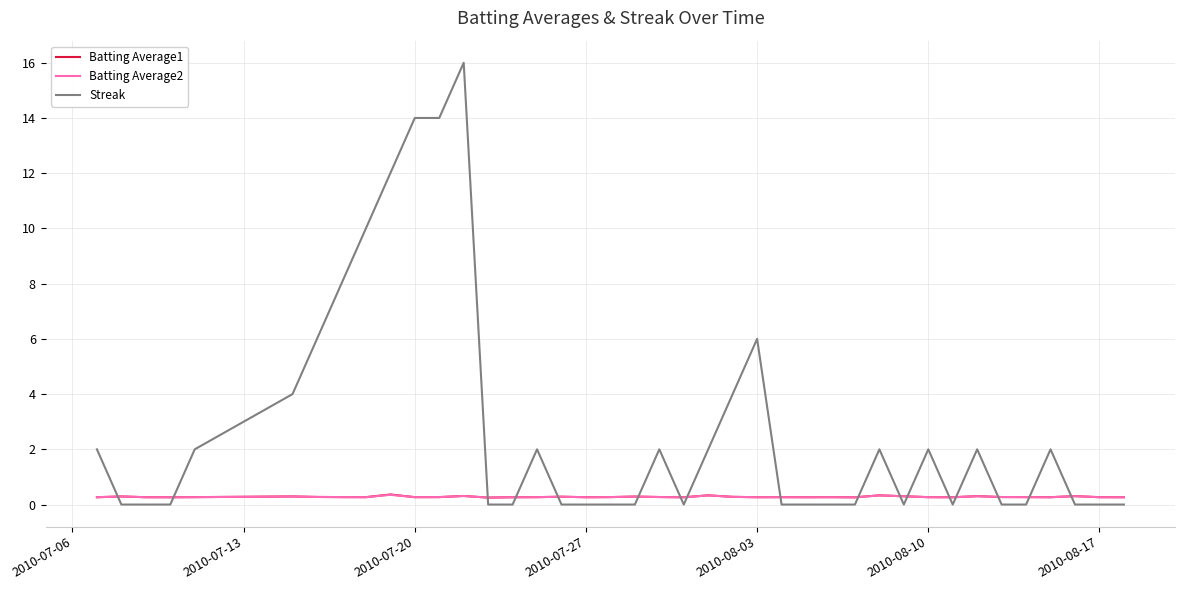

Does the chart display data point markers on the line(s)?

No